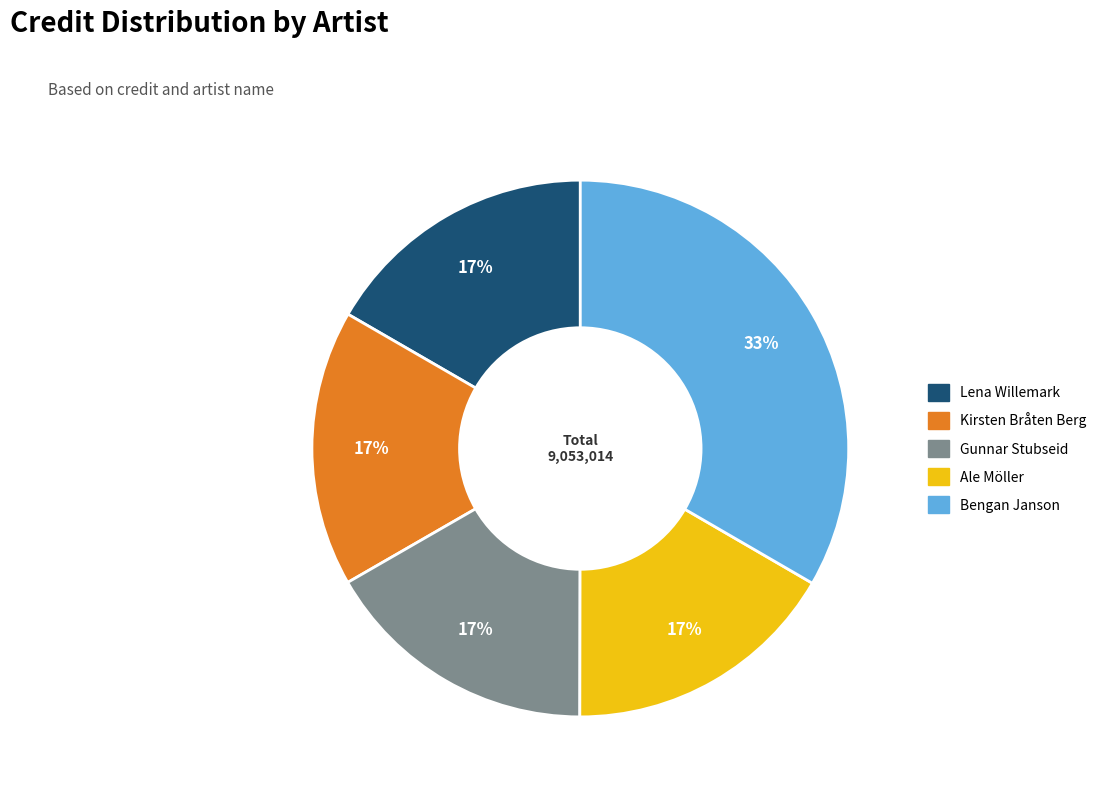

The Bengan Janson slice represents 41% of the pie. True or false?

False